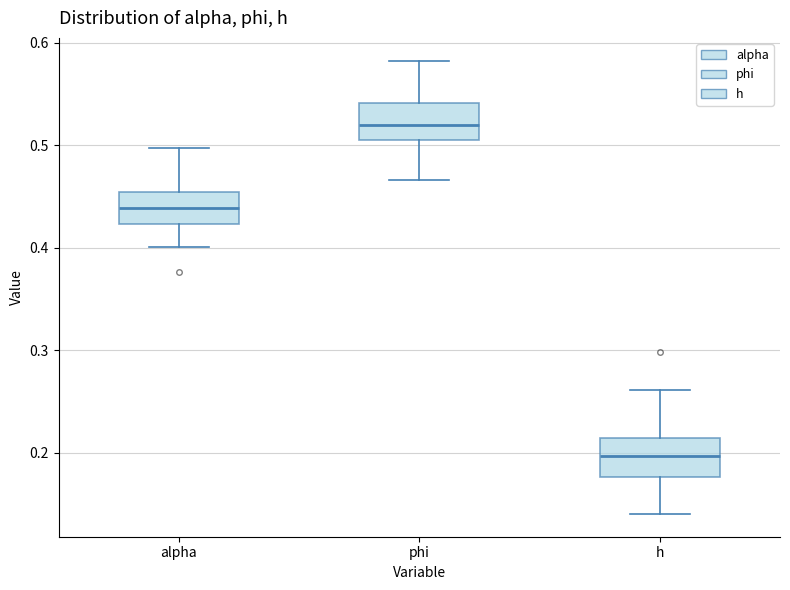

Reading left to right, read every box against the y-axis: the position of its median line, the range the box covers, and the ends of its whiskers. The values are not printed on the chart, so give them approximately, as read against the axis.

alpha: median 0.44, box 0.42 to 0.45, whiskers 0.40 to 0.50
phi: median 0.52, box 0.51 to 0.54, whiskers 0.47 to 0.58
h: median 0.20, box 0.18 to 0.21, whiskers 0.14 to 0.26